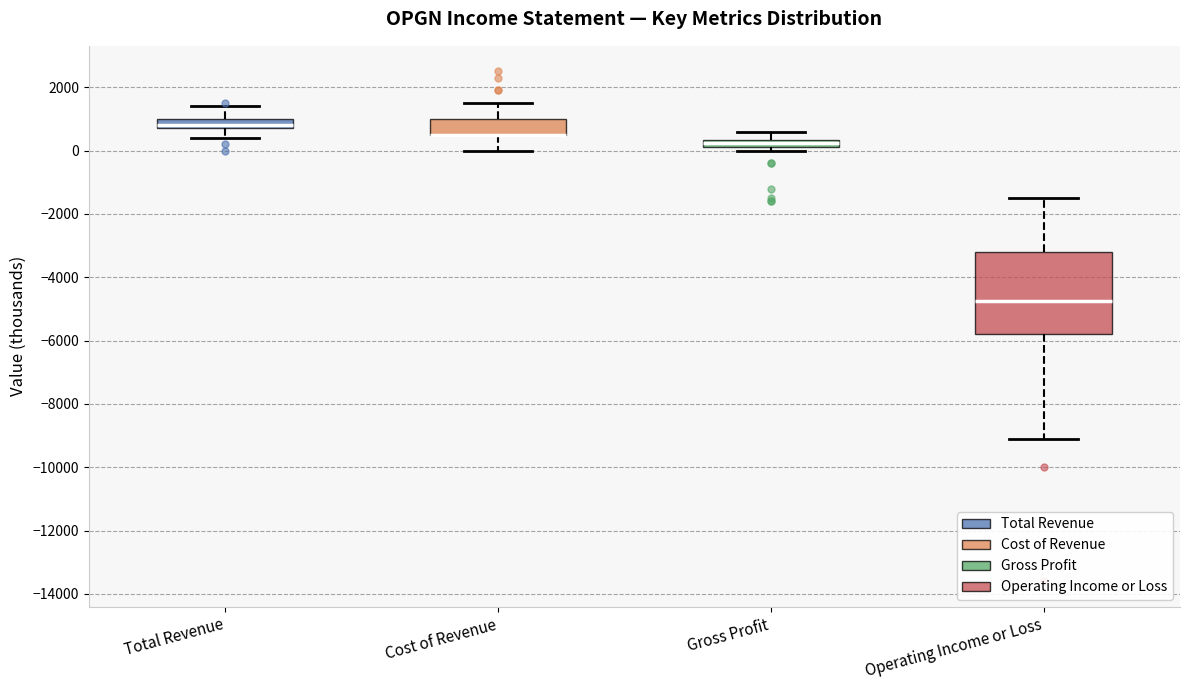

Which box is the tallest, from its lower edge to its upper edge?

Operating Income or Loss